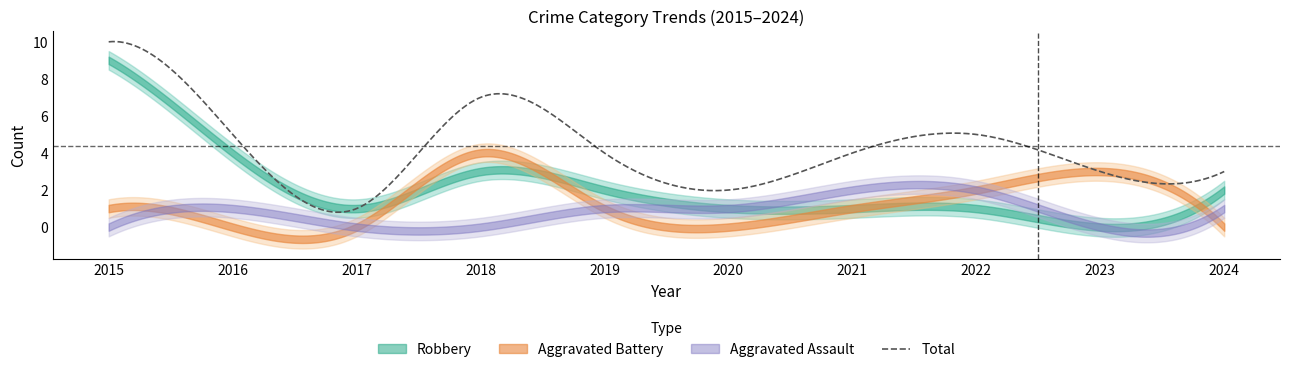

Where does the Aggravated Assault series first go above 1?

2021